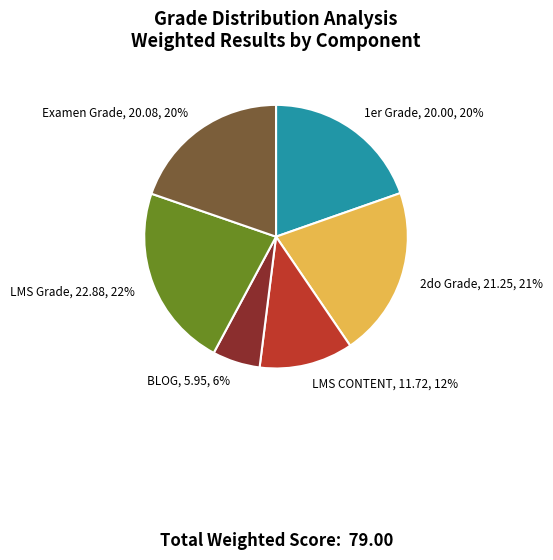

How many slices are in this pie chart?

6